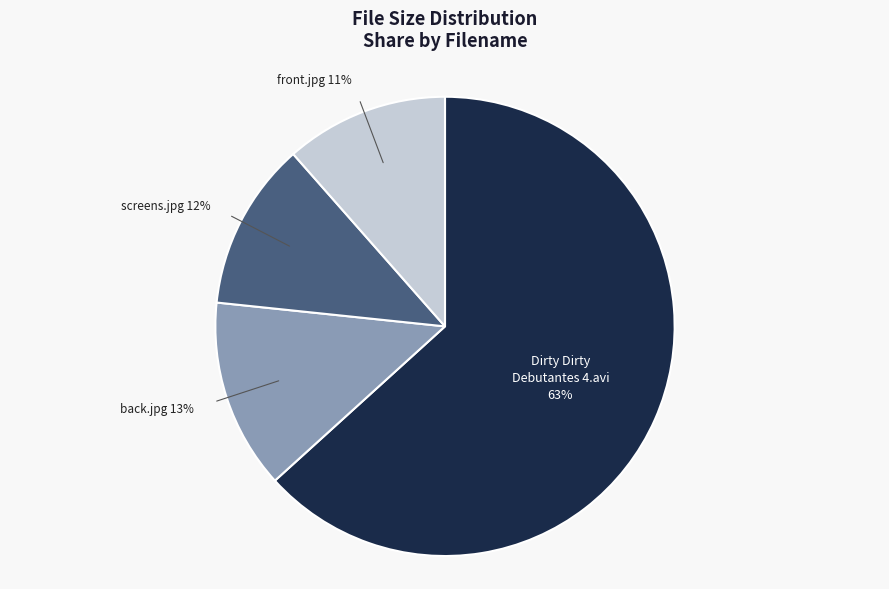

Between Dirty Dirty Debutantes 4.avi and front.jpg, which is larger?

Dirty Dirty Debutantes 4.avi